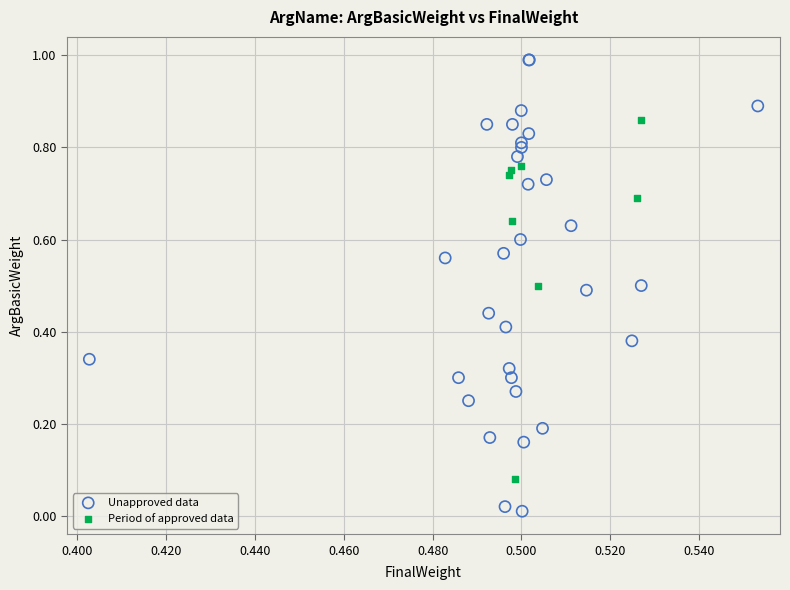

Which series reaches the minimum Y coordinate?

Unapproved data